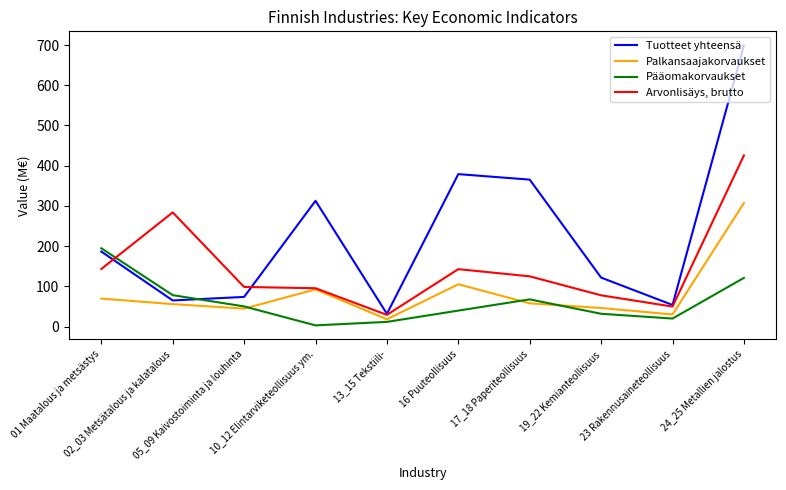

Which series has the largest range (max minus min)?

Tuotteet yhteensä